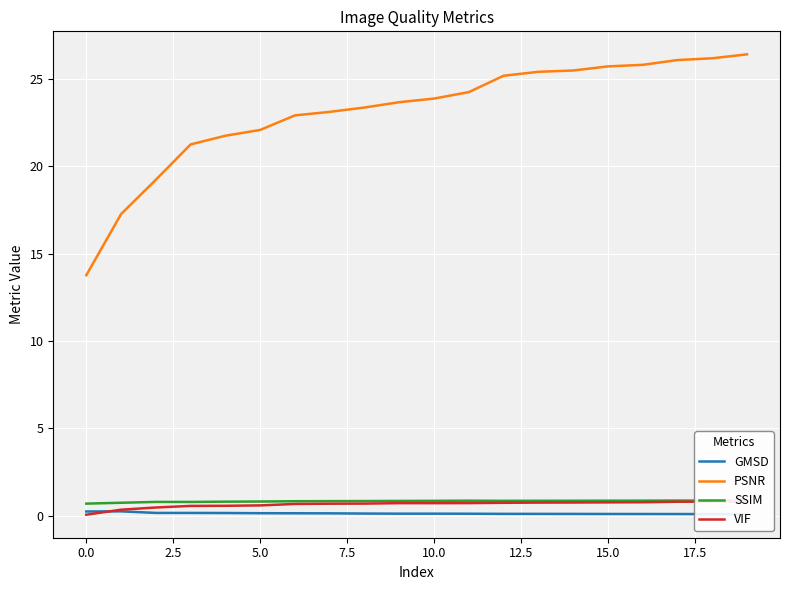

At which label is GMSD closest to 0?

19